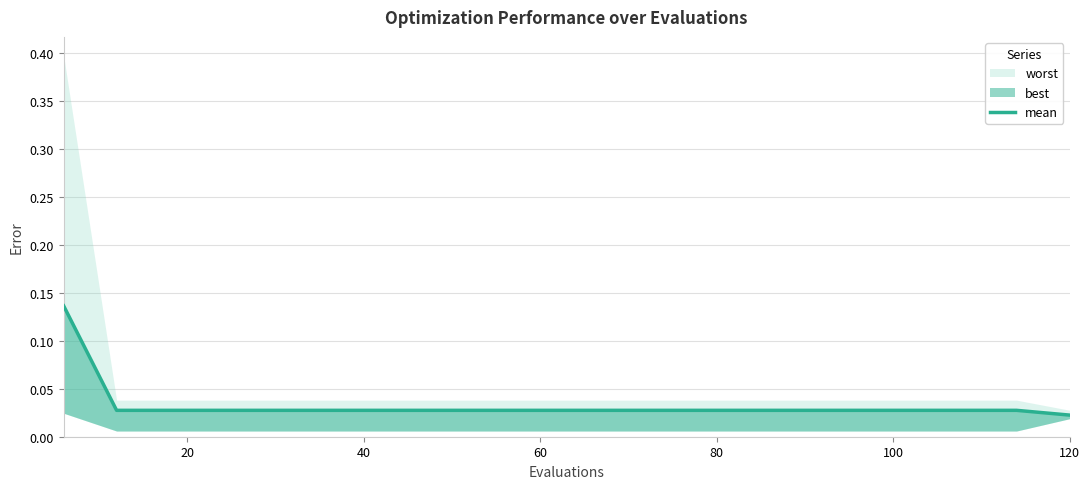

How many lines are shown in the chart?

1